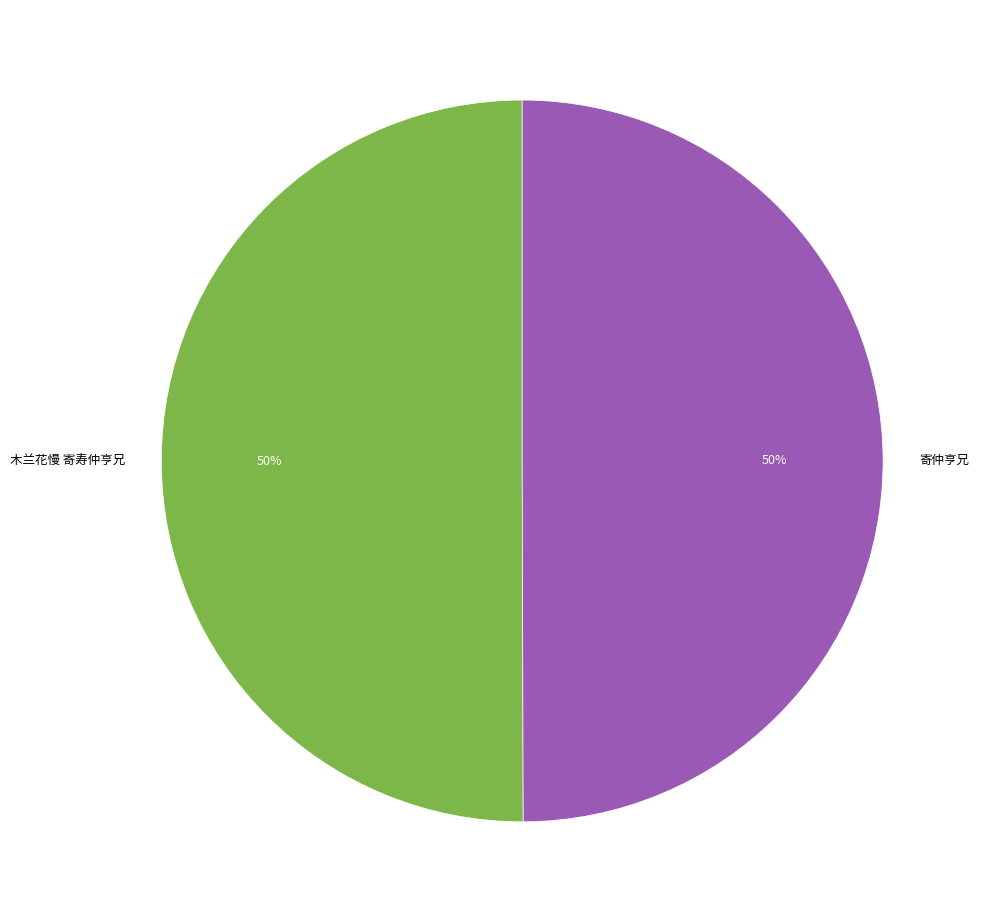

The 木兰花慢 寄寿仲亨兄 slice represents 50% of the pie. True or false?

True